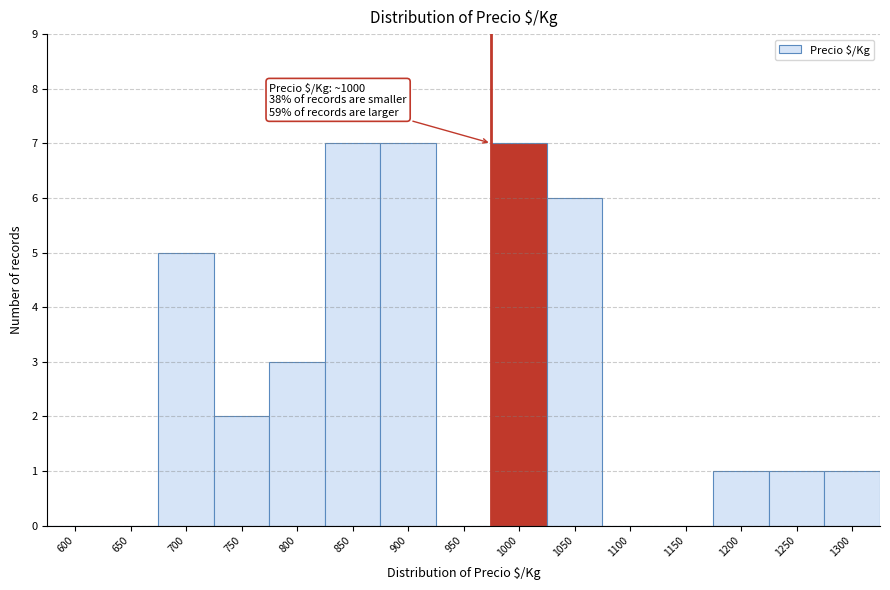

Reading left to right, extract all data points from this chart.

600=0	650=0	700=5	750=2	800=3	850=7	900=7	950=0	1000=7	1050=6	1100=0	1150=0	1200=1	1250=1	1300=1